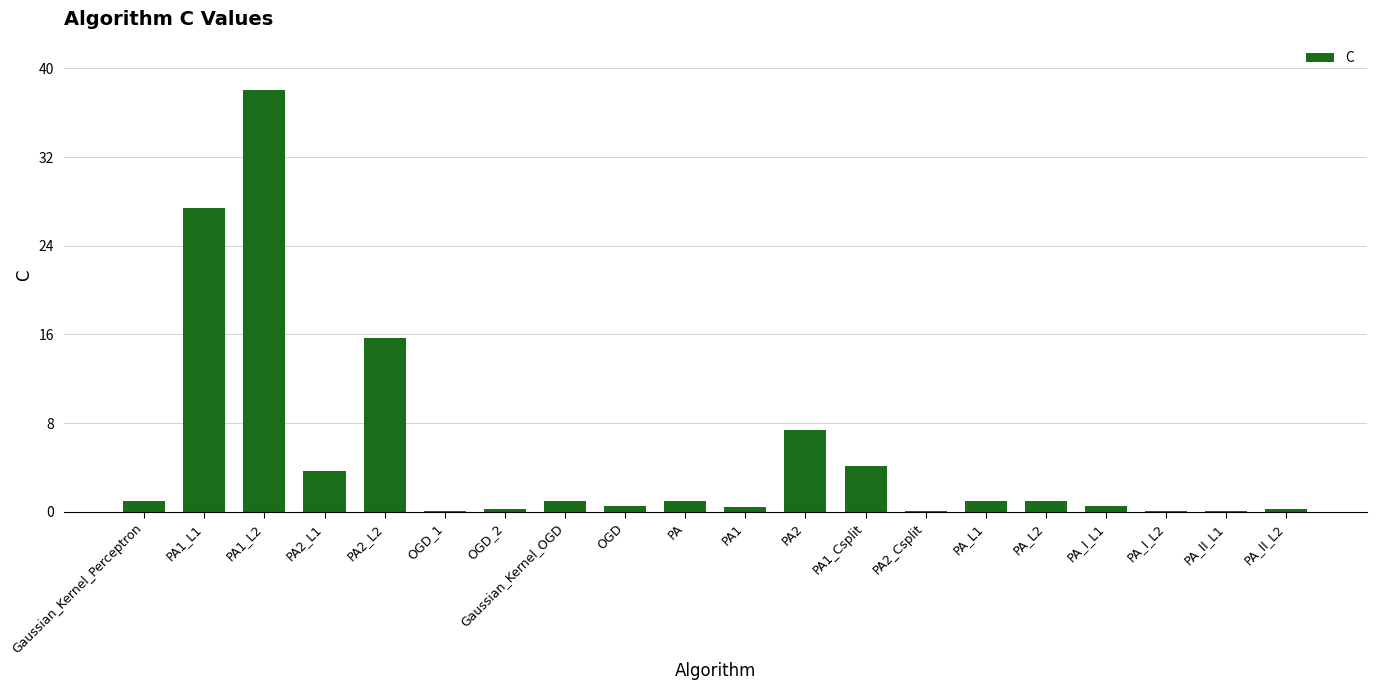

The value at PA2_L1 is 3.7. True or false?

True